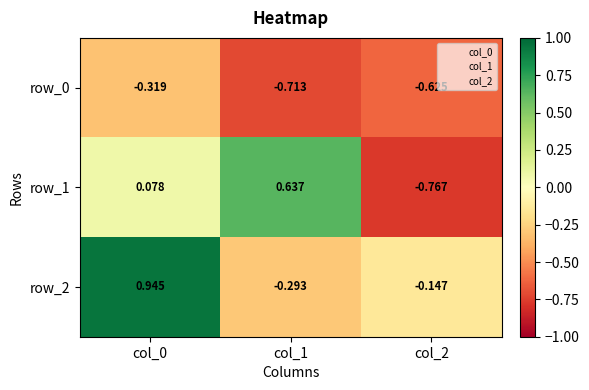

What is the sum of all row_0 values?

-1.7